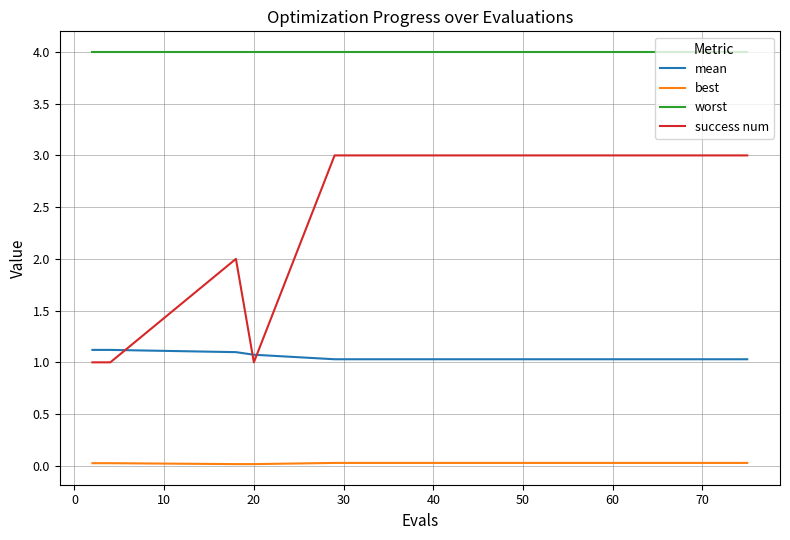

What is the maximum value for success num?

3.0